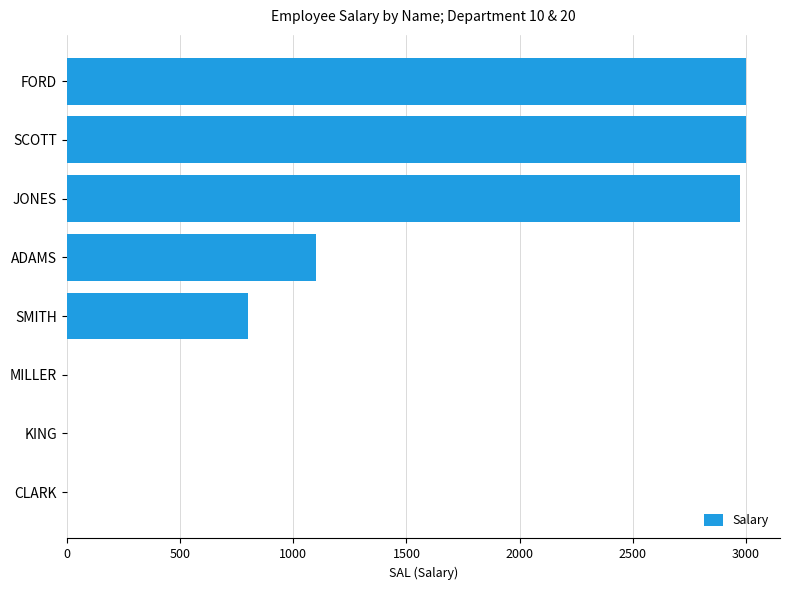

Which has a higher value, SMITH or MILLER?

SMITH